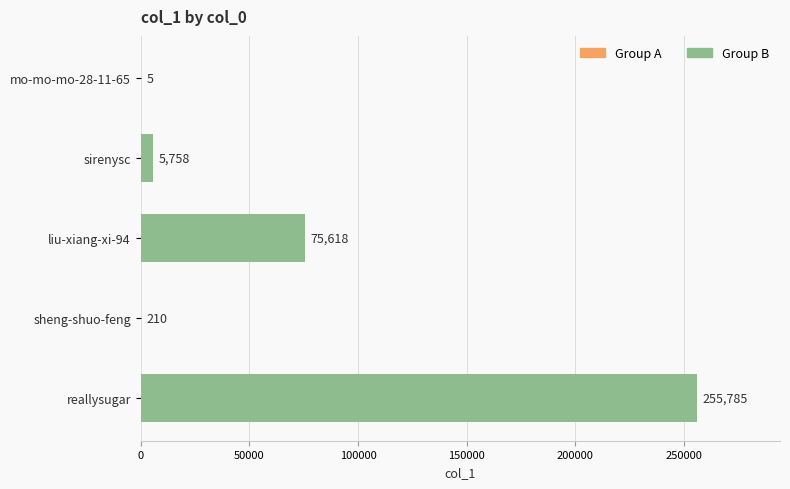

What is the average value?

67475